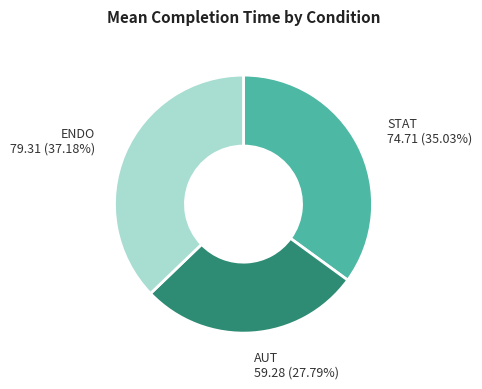

Is it true that ENDO is 37% of the pie?

True